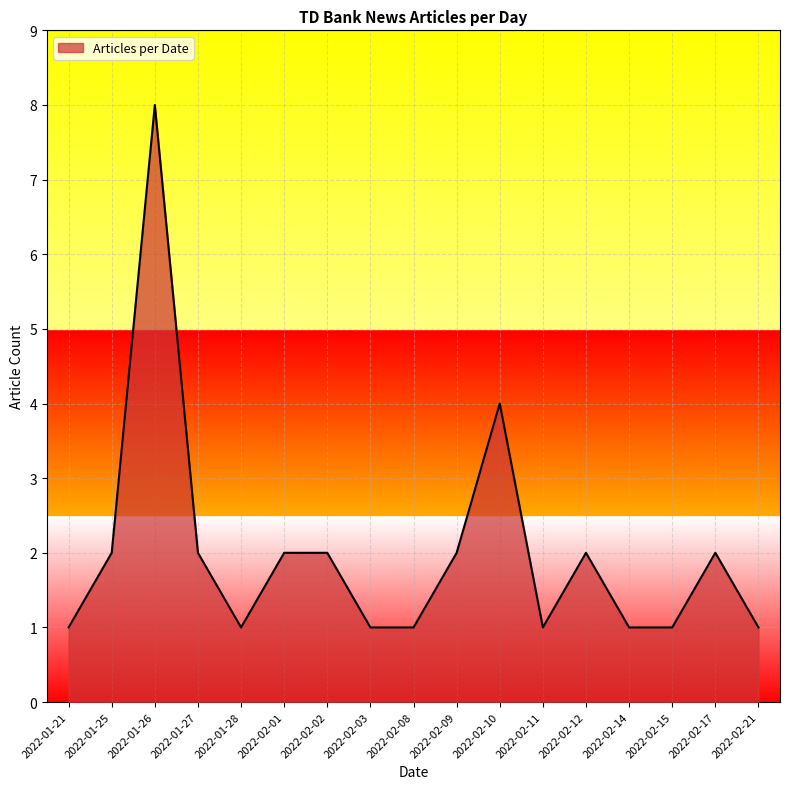

What position from the left is 2022-02-12?

13